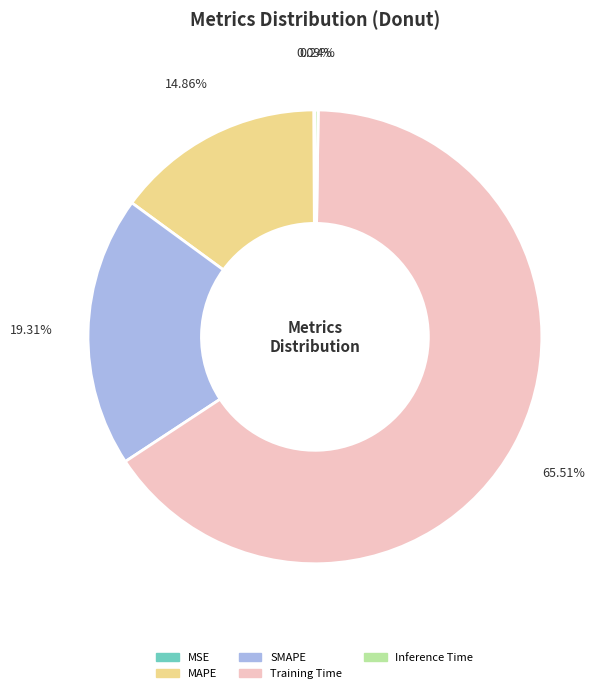

To the nearest percent, what percentage of the pie is Training Time?

66%